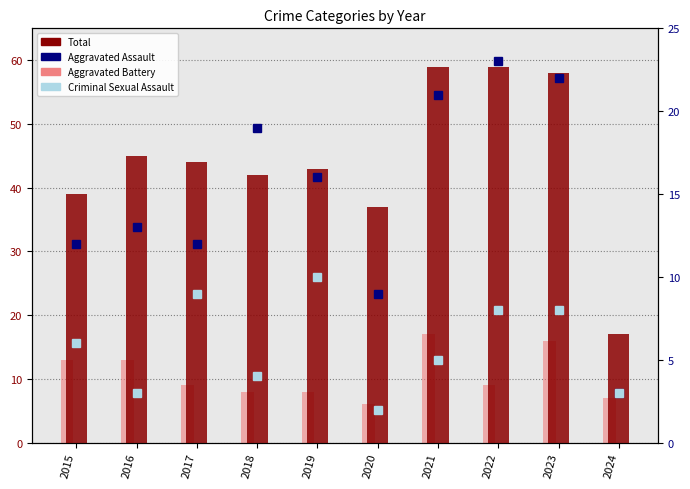

Which has a higher value, 2019 or 2017?

2017